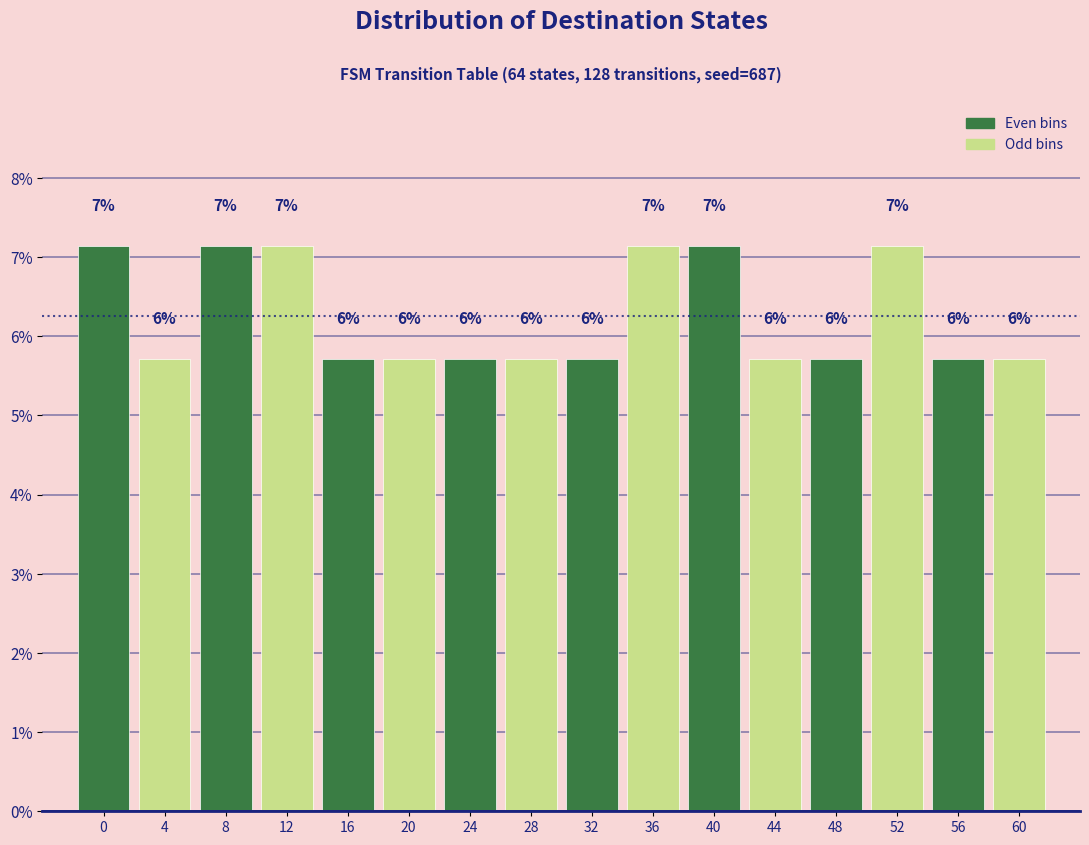

How many bars are there in total?

16